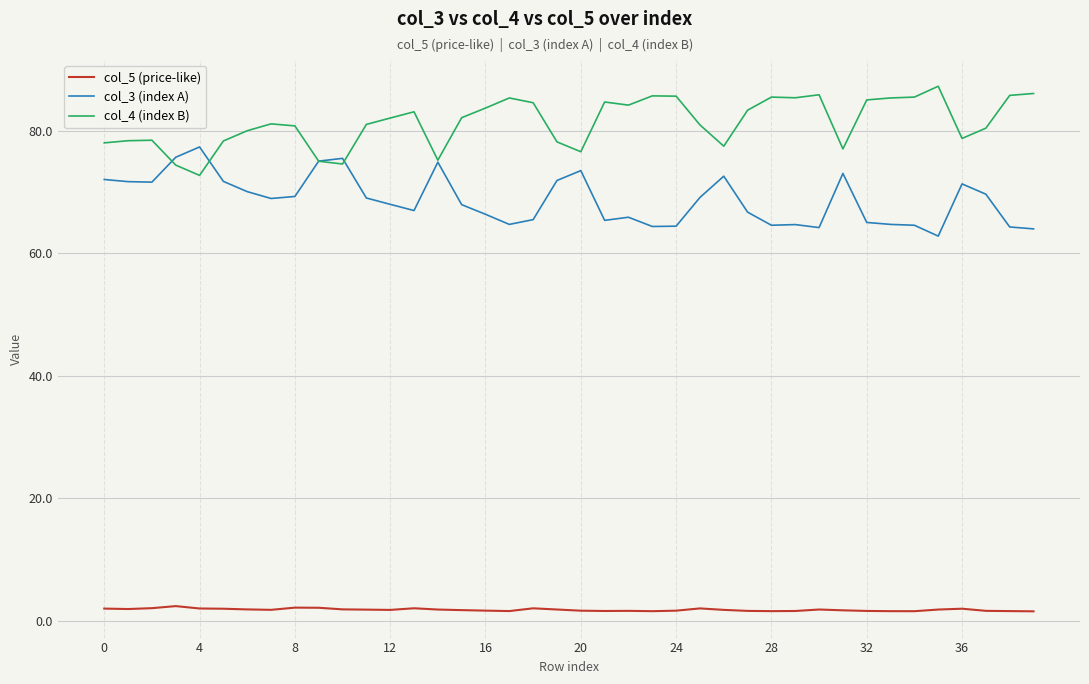

Does the chart display data point markers on the line(s)?

No